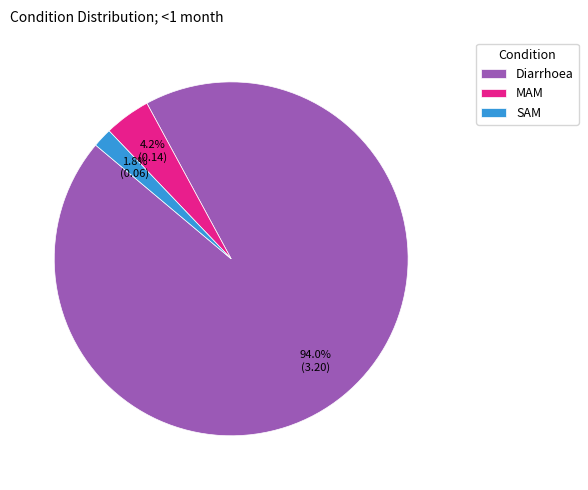

Rank the categories by value from highest to lowest.

Diarrhoea, MAM, SAM